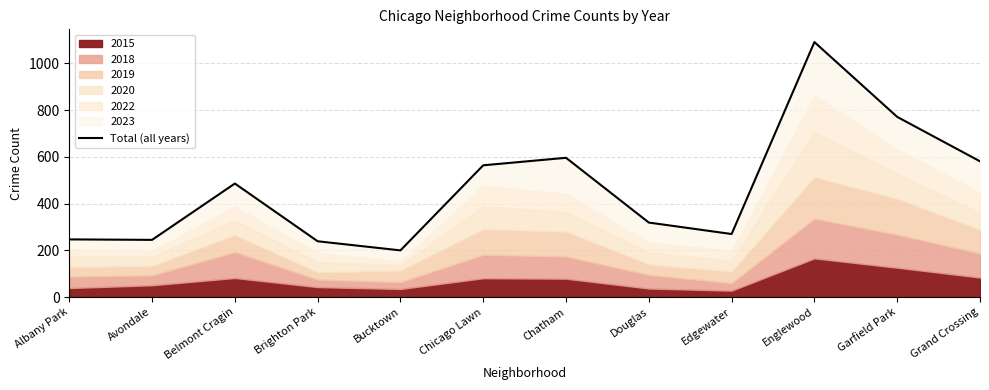

True or false: the data has more than 1 interior local peaks.

True